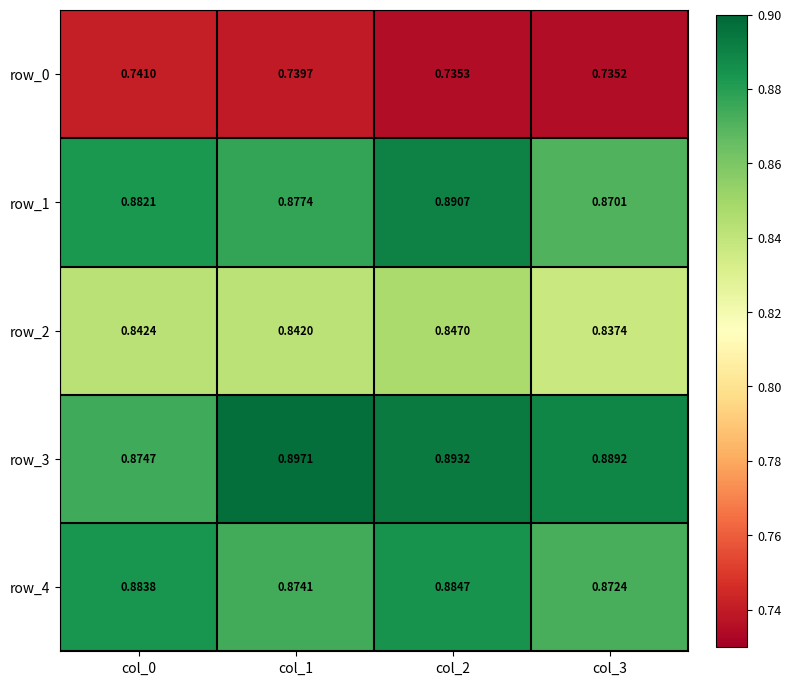

Reading right to left, what are all the values shown in this chart?

row_0: 0.7	0.7	0.7	0.7
row_1: 0.9	0.9	0.9	0.9
row_2: 0.8	0.8	0.8	0.8
row_3: 0.9	0.9	0.9	0.9
row_4: 0.9	0.9	0.9	0.9